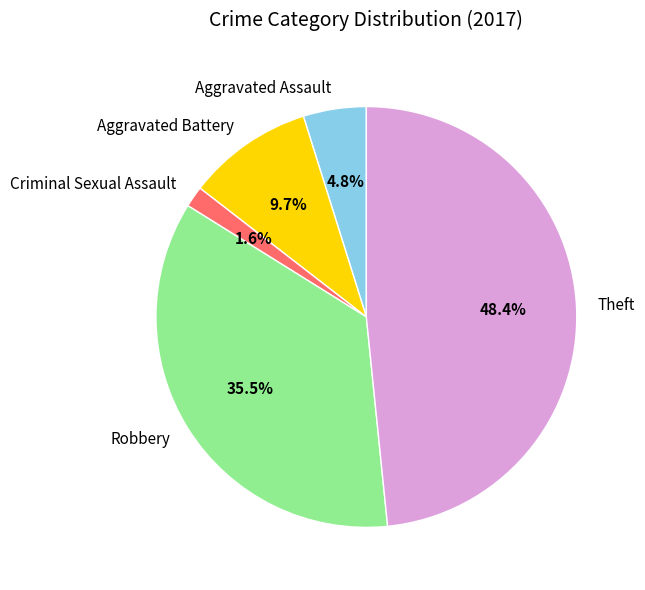

Which slice is the largest?

Theft